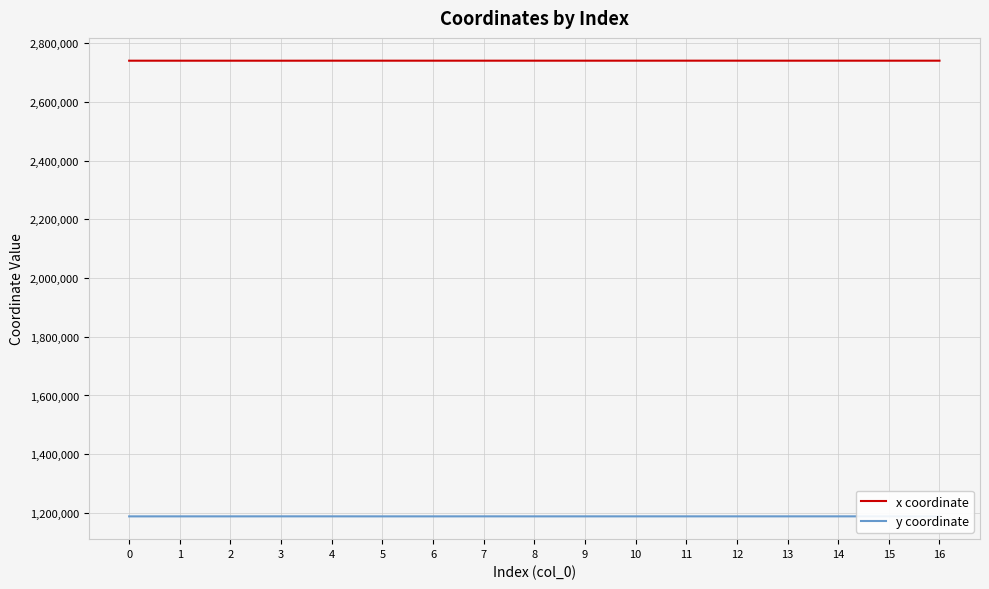

The value of x coordinate at 4 is 1307585.3. True or false?

False